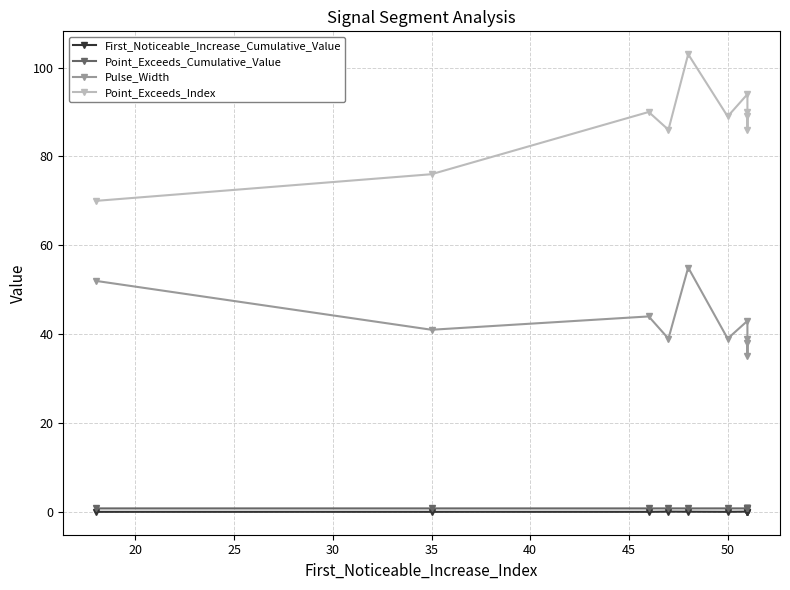

What is the value of the Pulse_Width point at the 9th from the left?

38.0